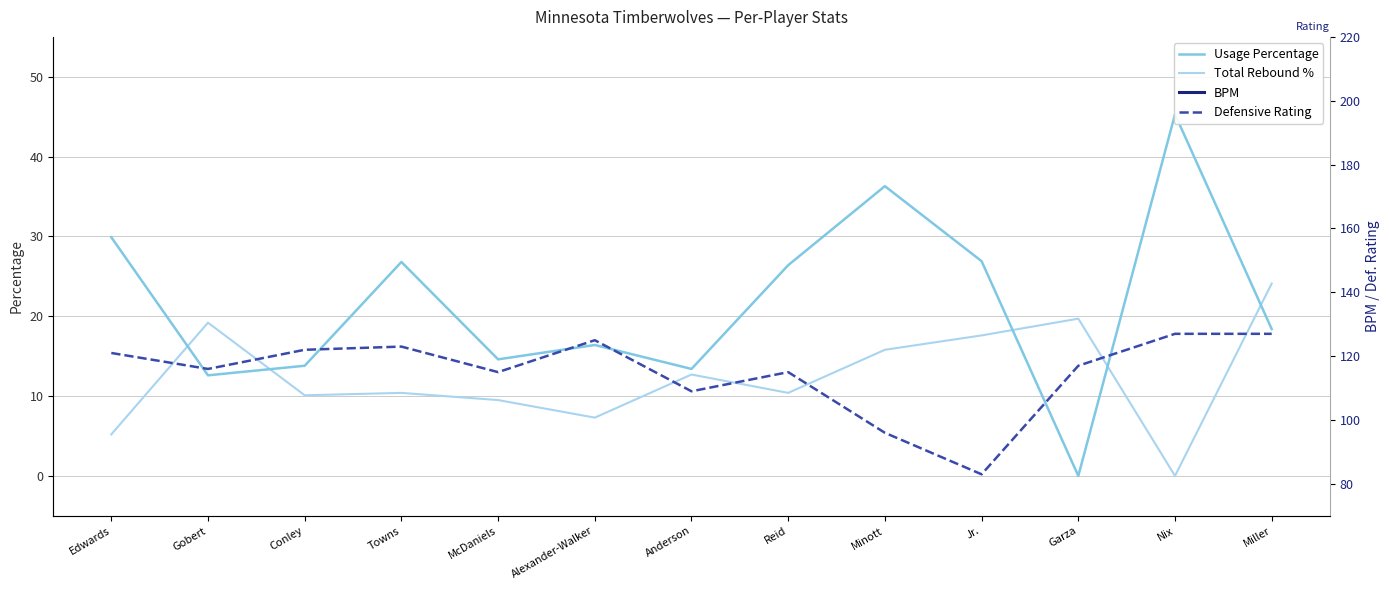

At how many categories does at least one series exceed 113?

10